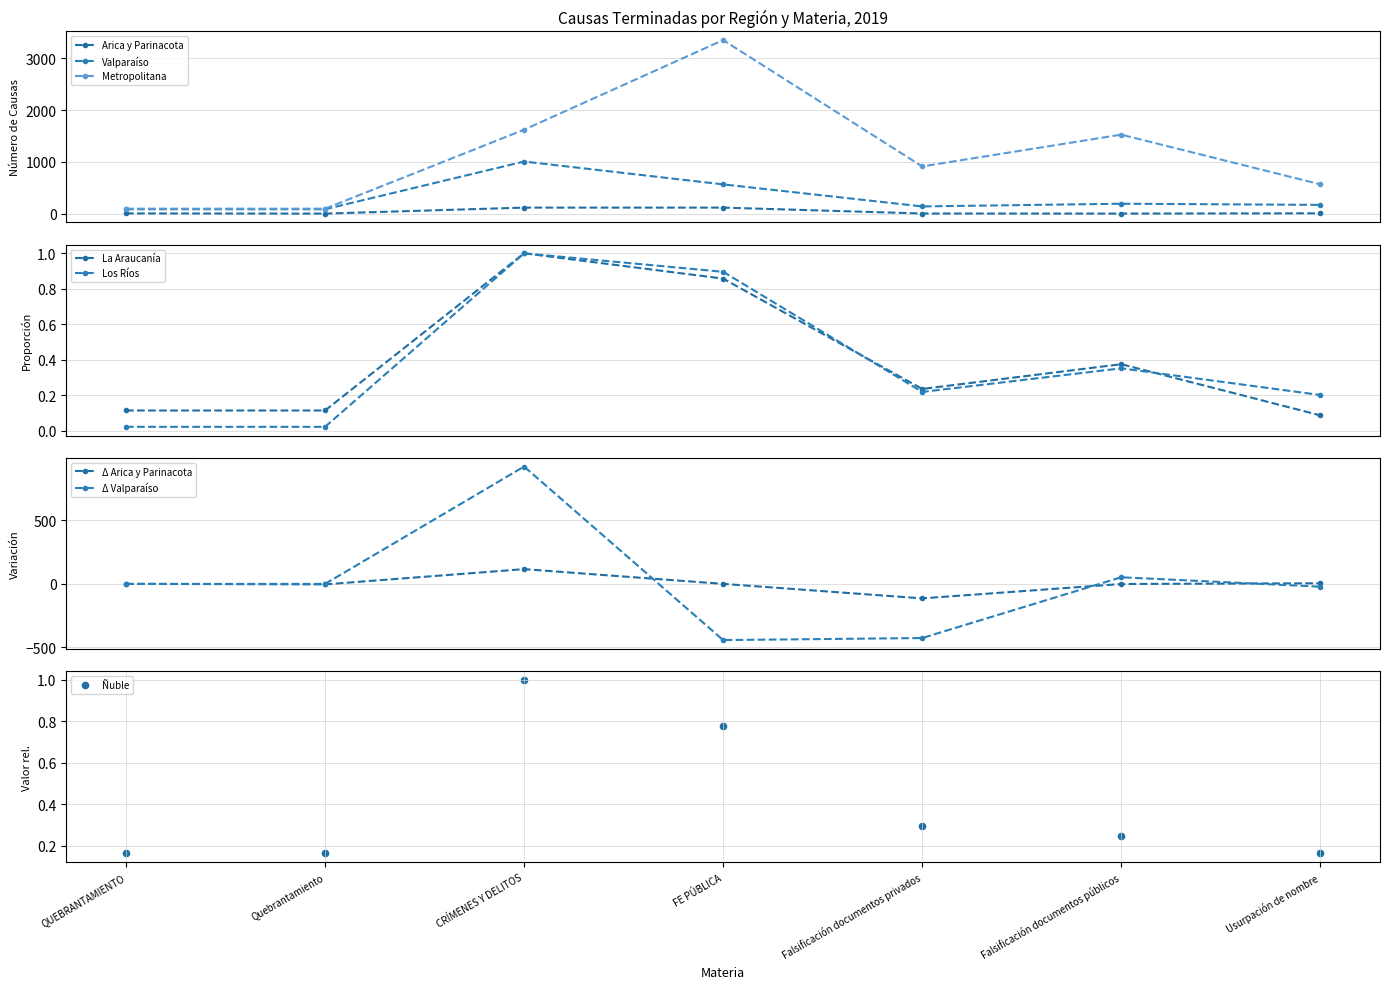

At how many categories does at least one series exceed 298?

5